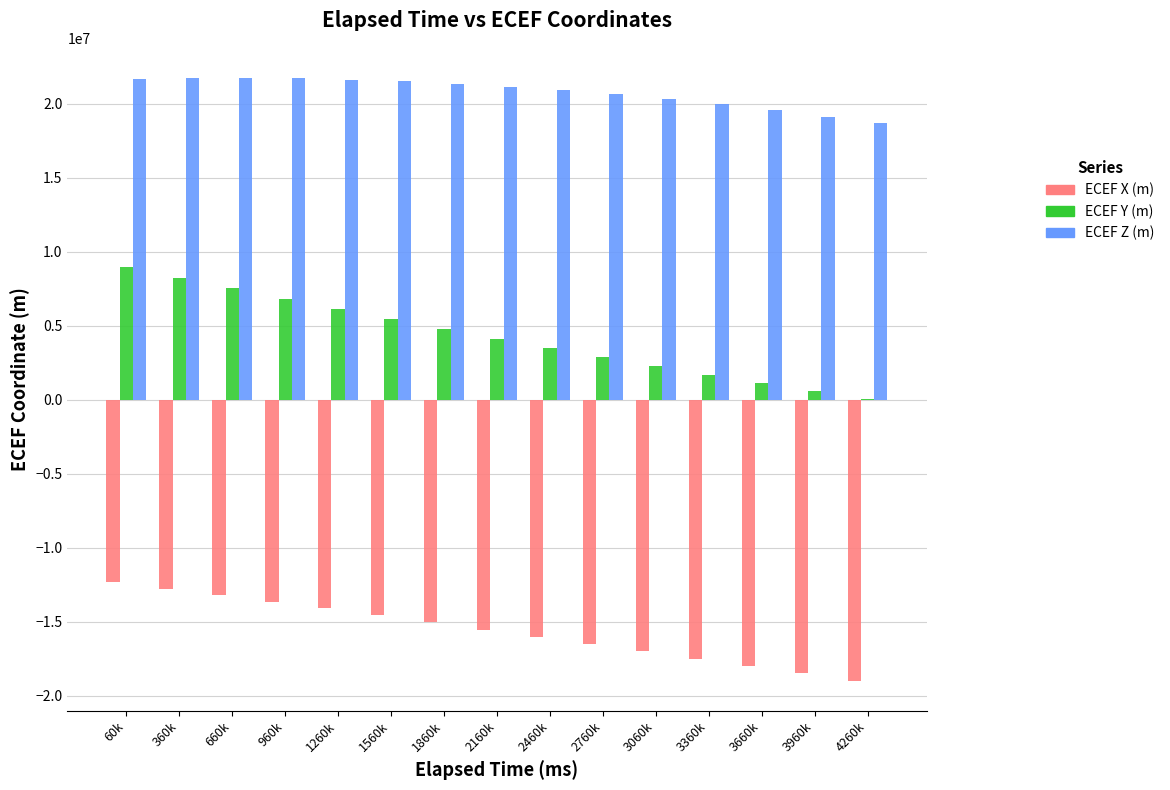

Are the bars horizontal?

No